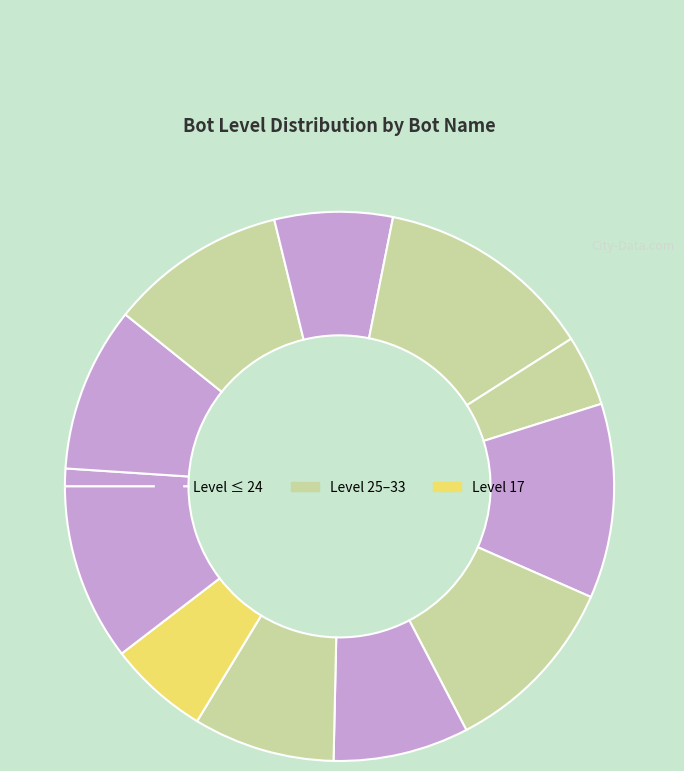

What is the largest slice in the pie chart?

Bot432